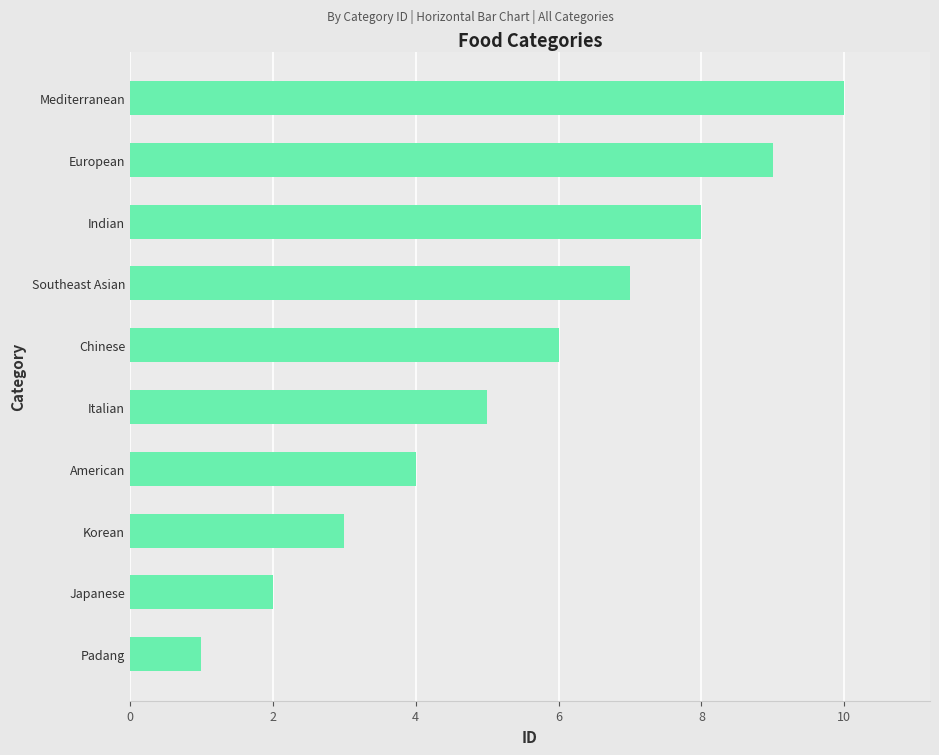

How many data points are less than 6?

5